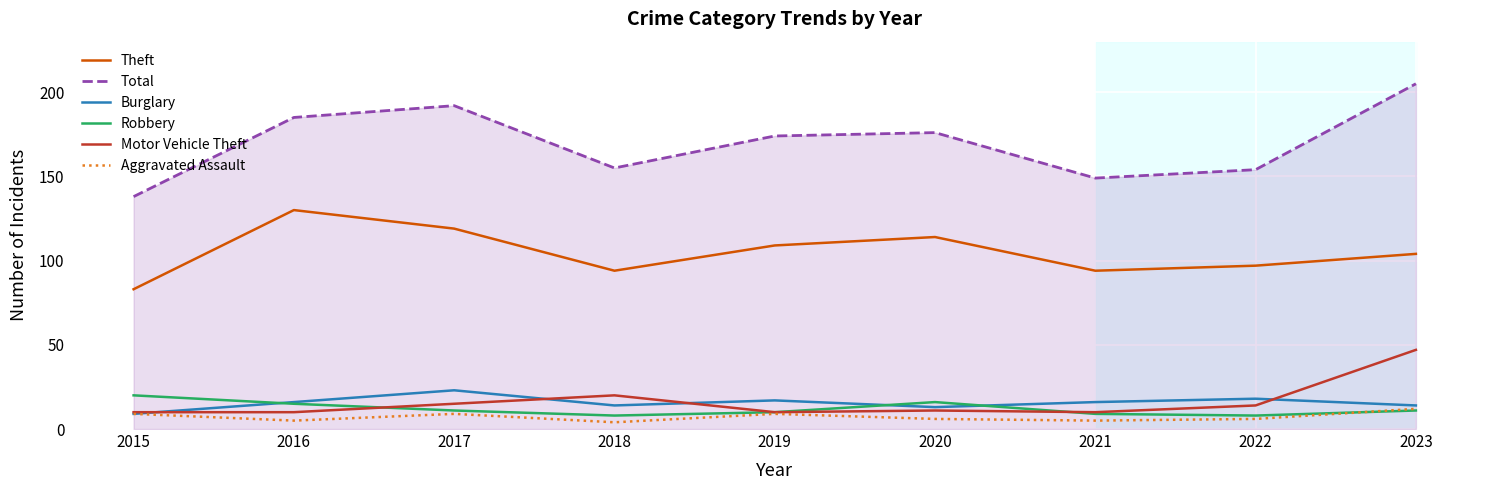

Which series has the largest total across all categories?

Total